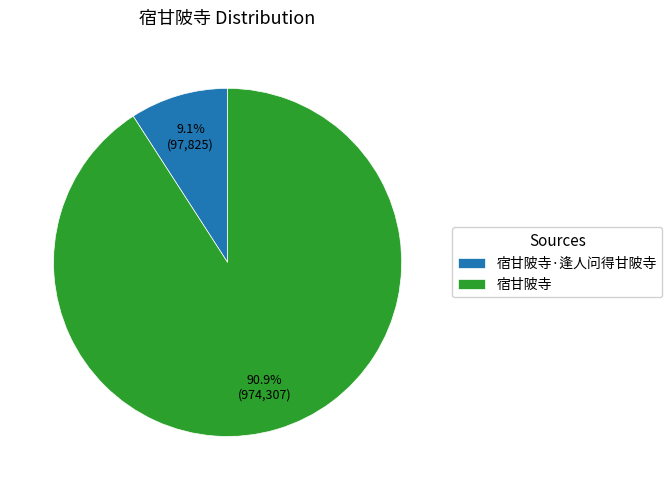

What percentage is the 宿甘陂寺·逢人问得甘陂寺 slice, to the nearest percent?

9%